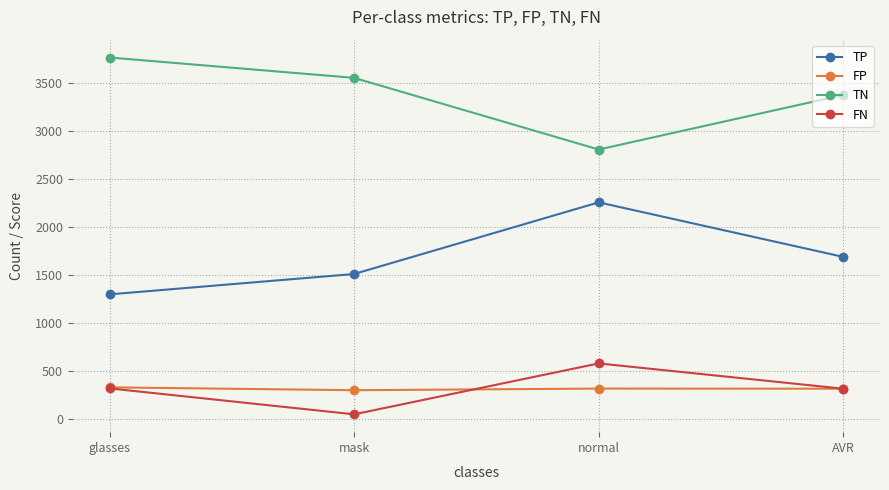

How many lines are shown in the chart?

4